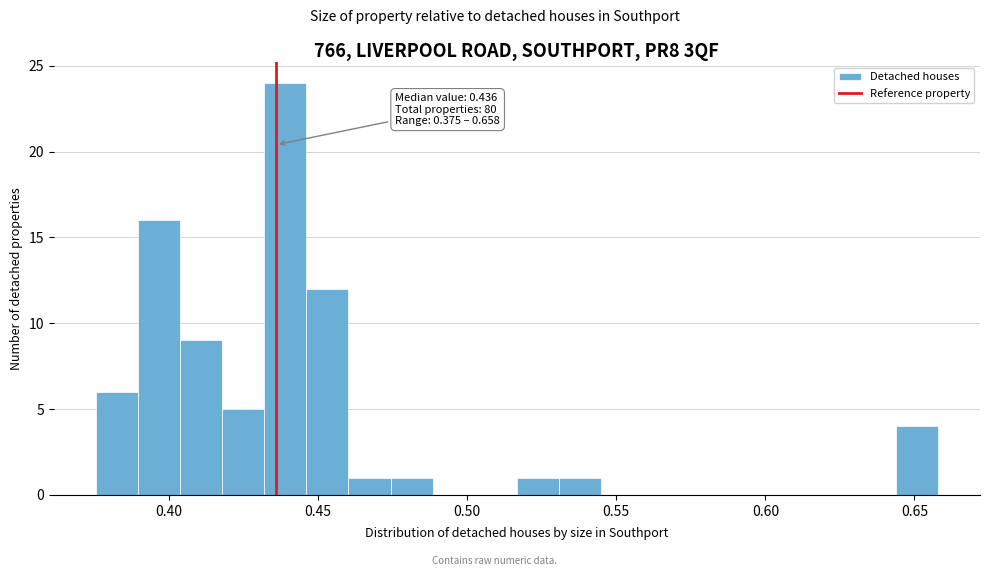

Read against the x-axis, roughly where is the centre of the tallest bar?

0.440